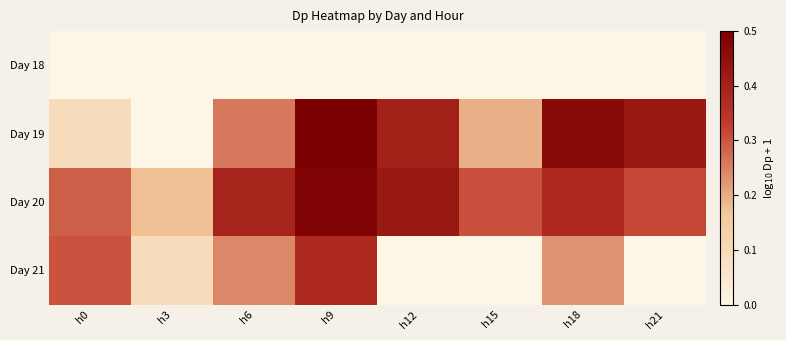

At how many categories does at least one series exceed 0?

8